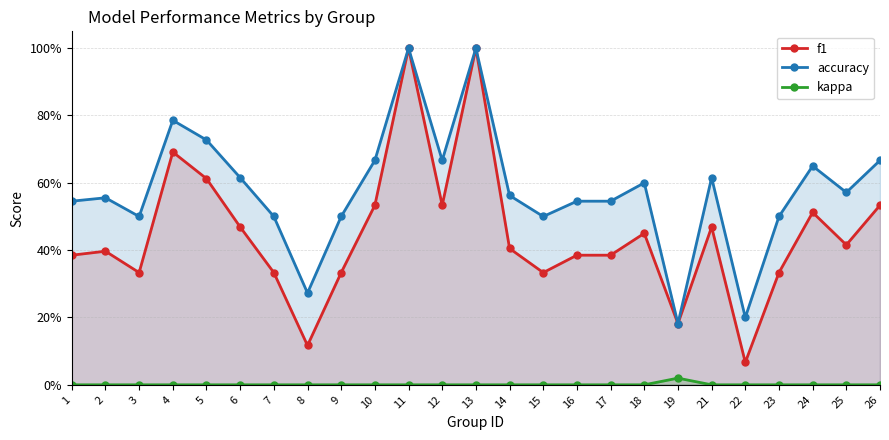

At 13, list the series in order from largest to smallest.

f1, accuracy, kappa